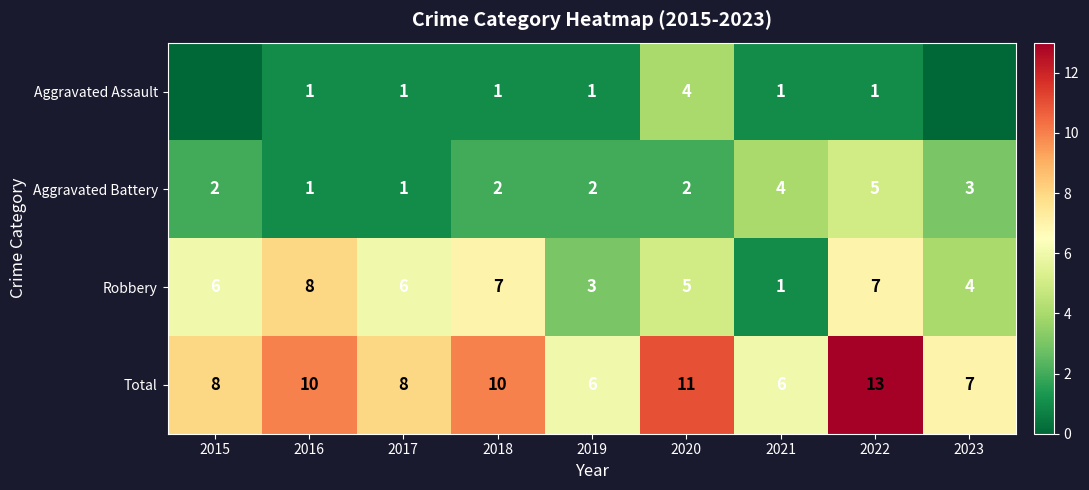

What is the difference between the highest and lowest values at 2019?

5